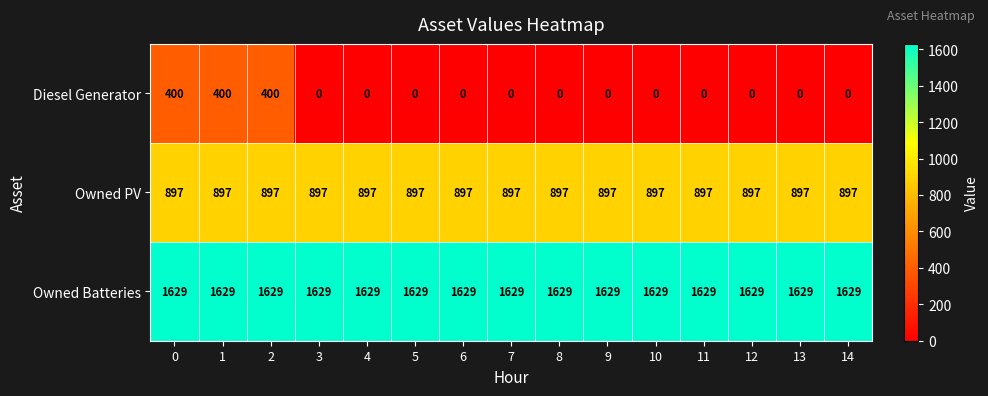

Is it true that Diesel Generator equals 400 at 2?

True